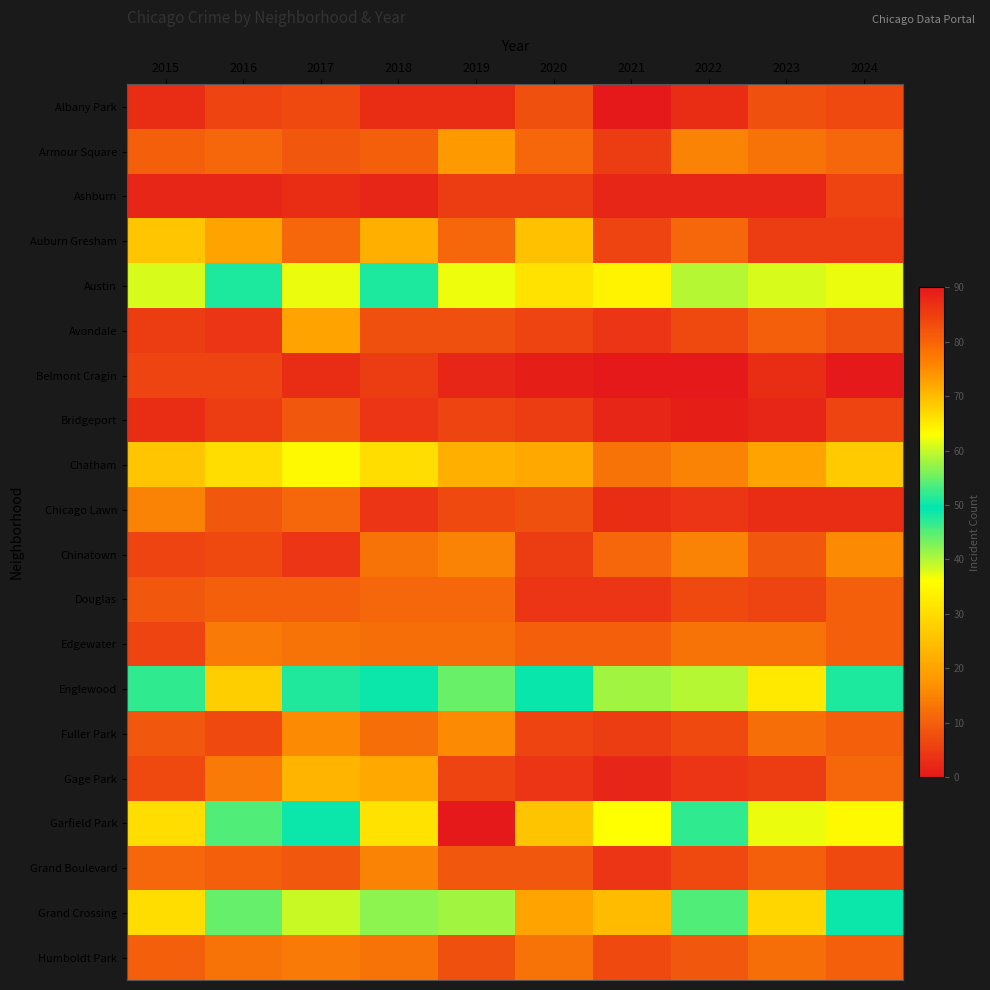

What is the spread (max minus min) of values at 2022?

47